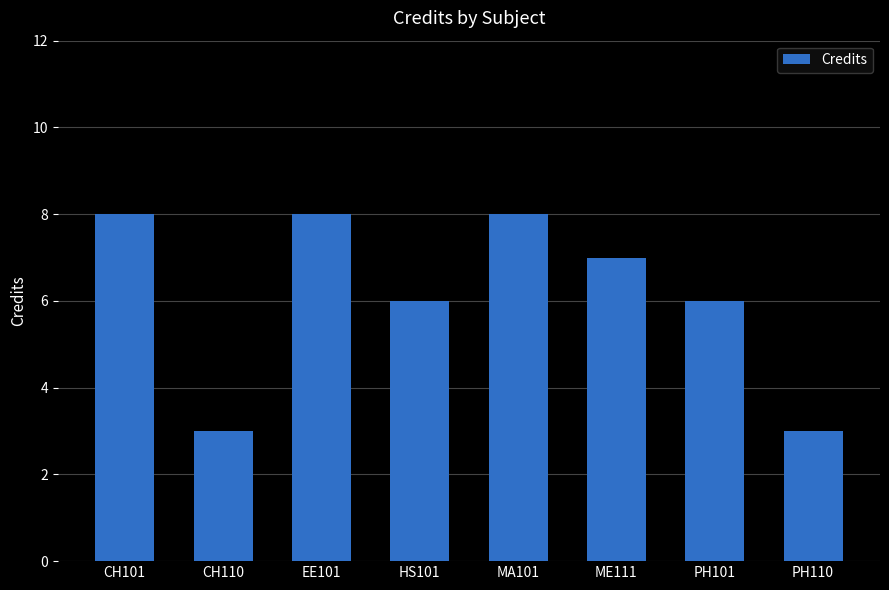

At which label does the data first exceed 7?

CH101